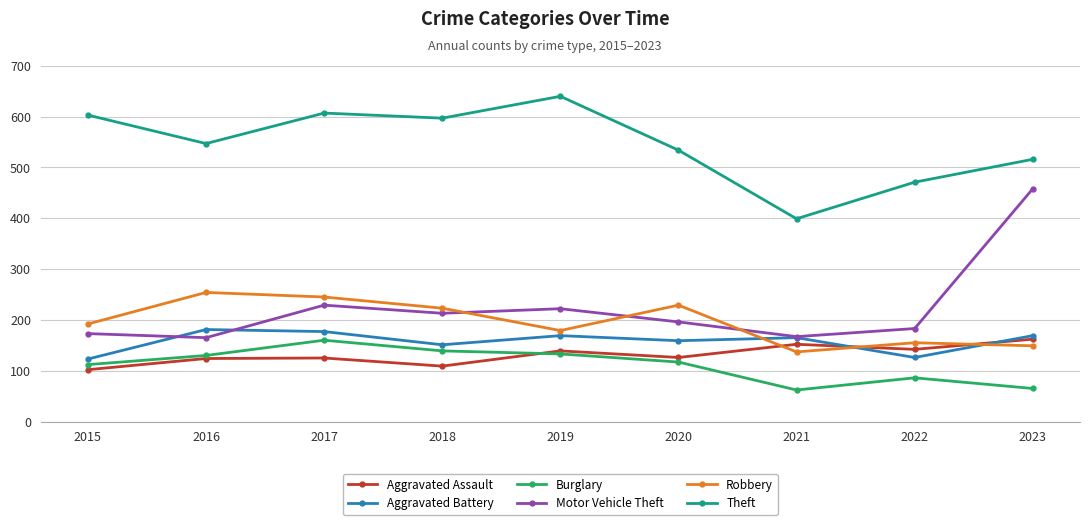

What is the value of the Aggravated Assault point at the 5th from the left?

139